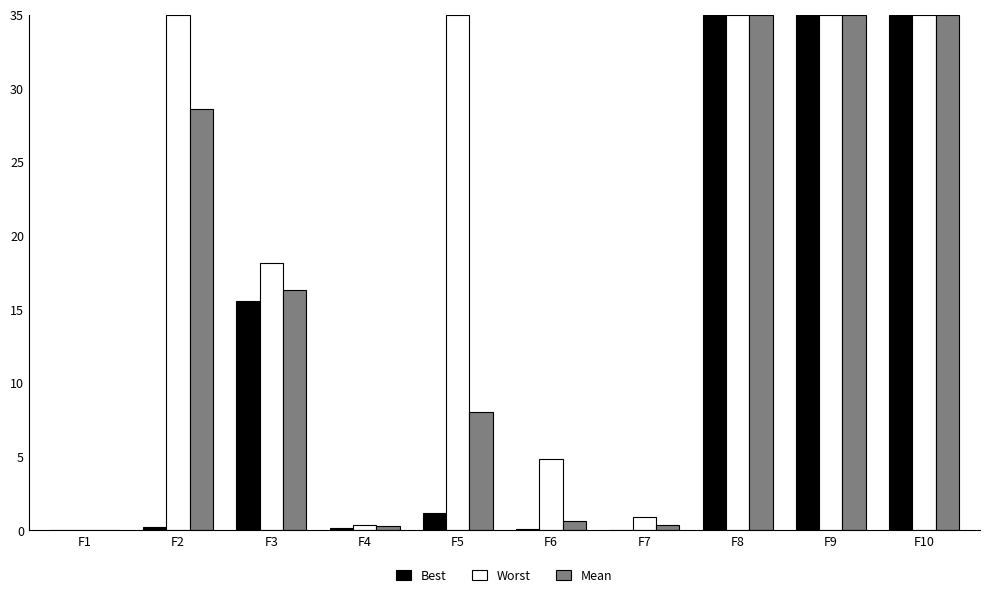

Is it true that Best equals 0.0 at F1?

True